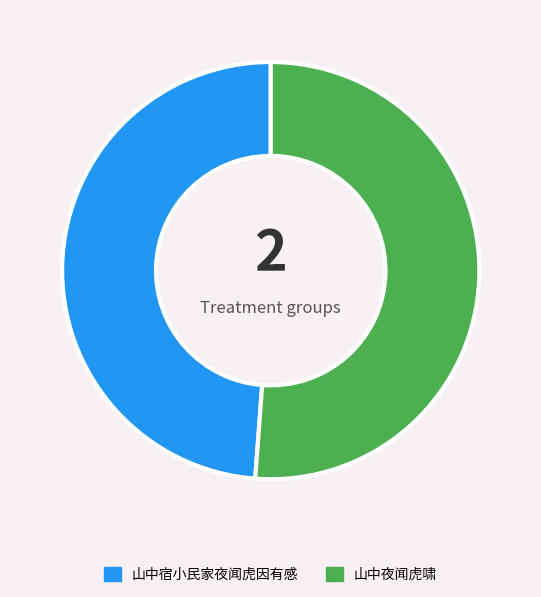

Rank the categories by value from lowest to highest.

山中宿小民家夜闻虎因有感, 山中夜闻虎啸